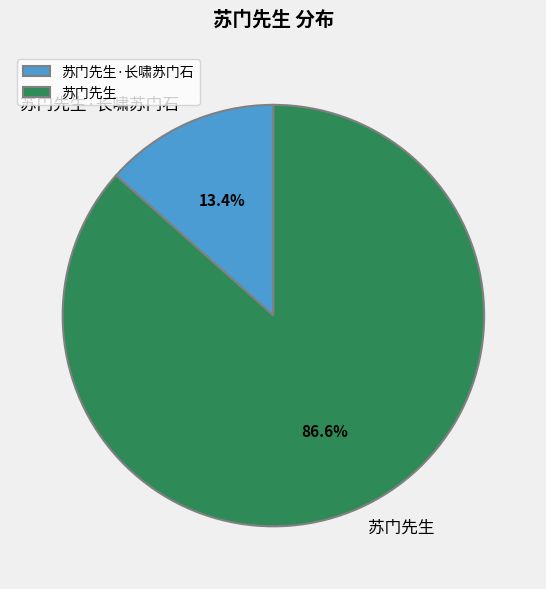

To the nearest percent, what percentage of the pie is 苏门先生?

87%